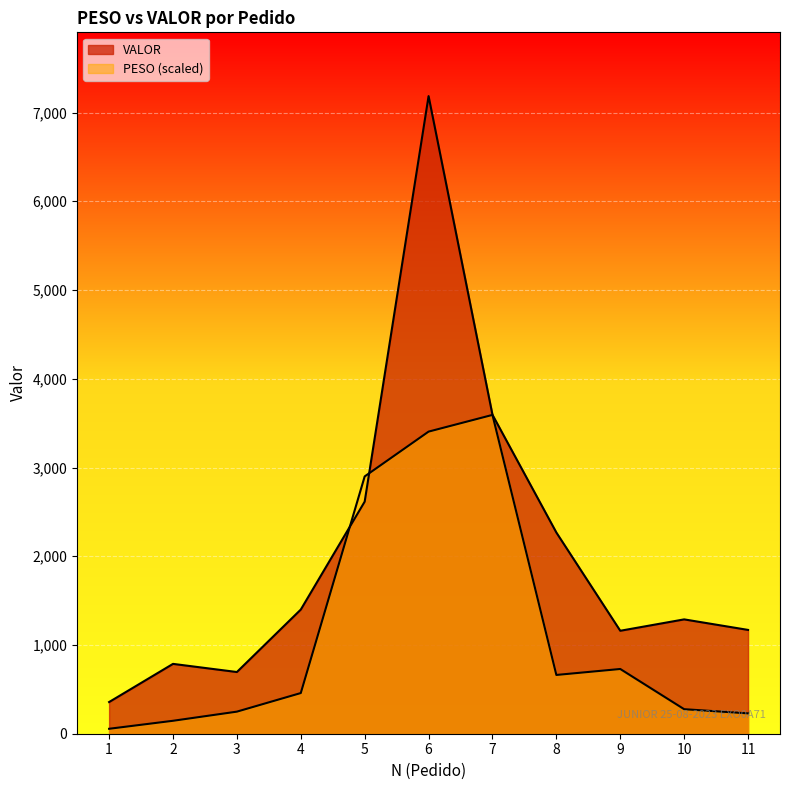

Which category has the highest value across all series?

6